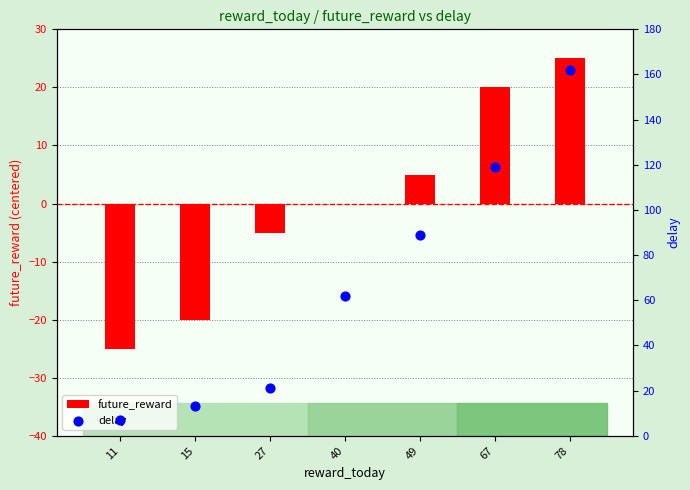

What are all the series names shown in the legend?

future_reward, delay